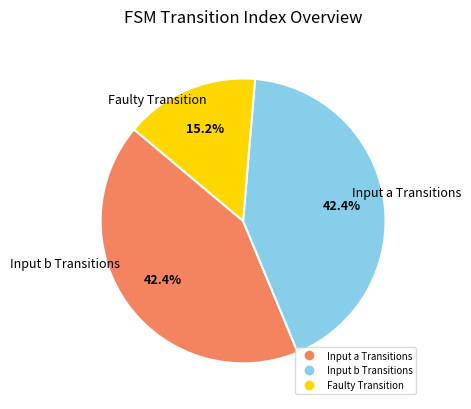

Is there any slice that represents more than half of the pie?

No